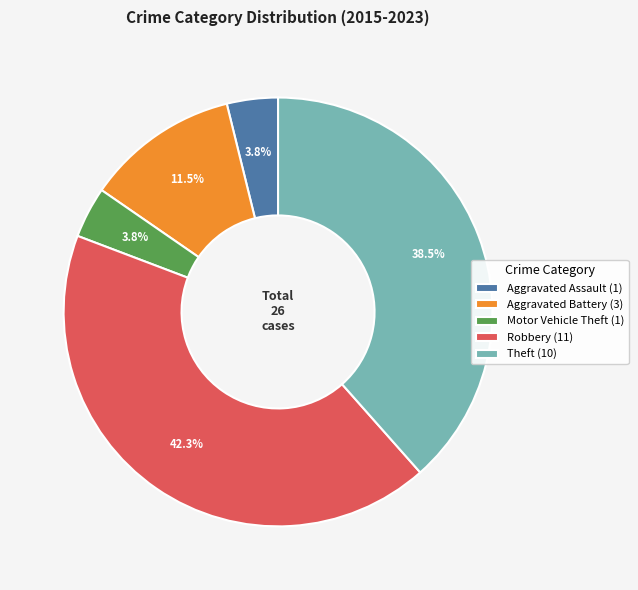

Which has a higher value, Aggravated Battery or Theft?

Theft